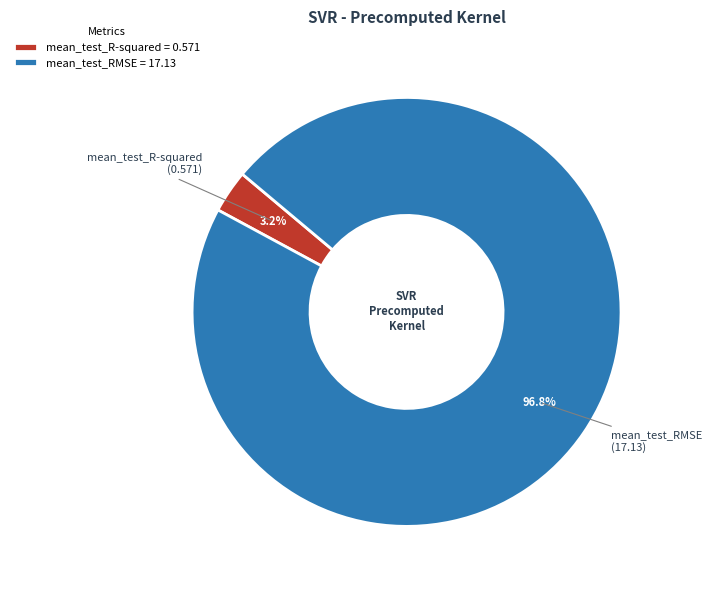

Combined, do mean_test_R-squared and mean_test_RMSE account for over 50%?

Yes